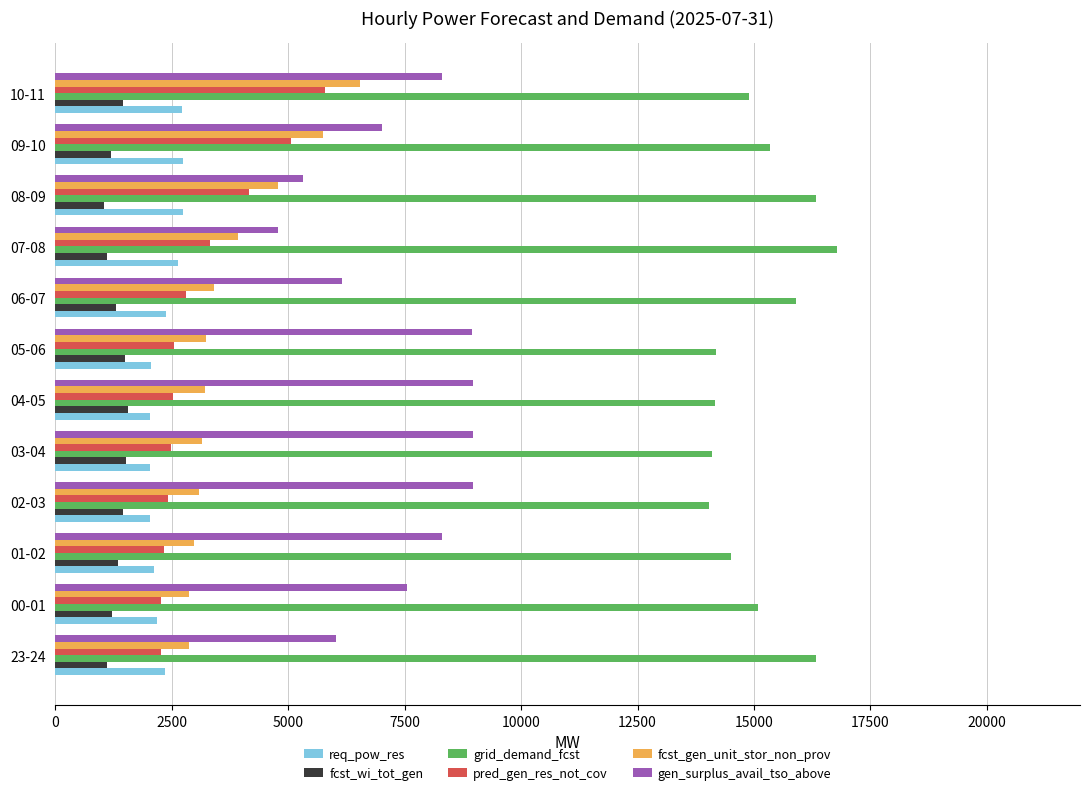

What is the difference between the maximum and minimum values in the gen_surplus_avail_tso_above series?

4201